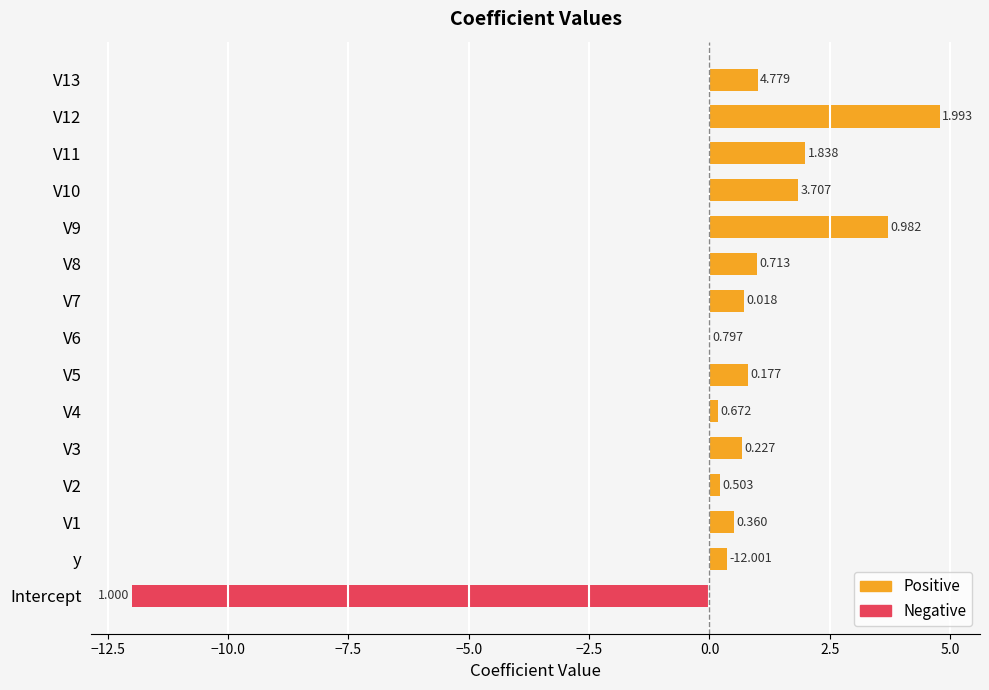

Which has a higher value, V1 or y?

V1